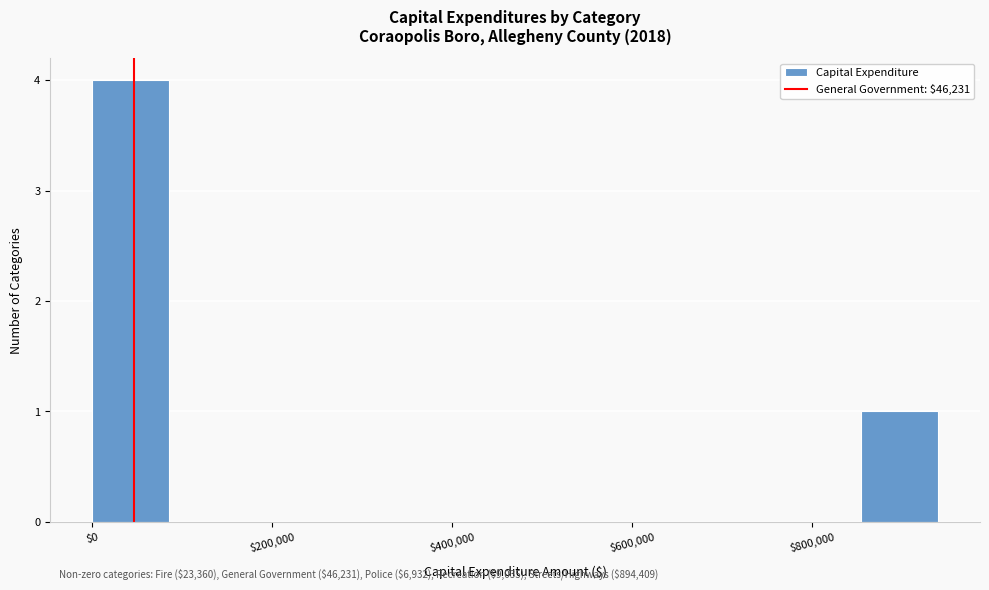

Which range on the x-axis has the tallest bar?

0 to 80000